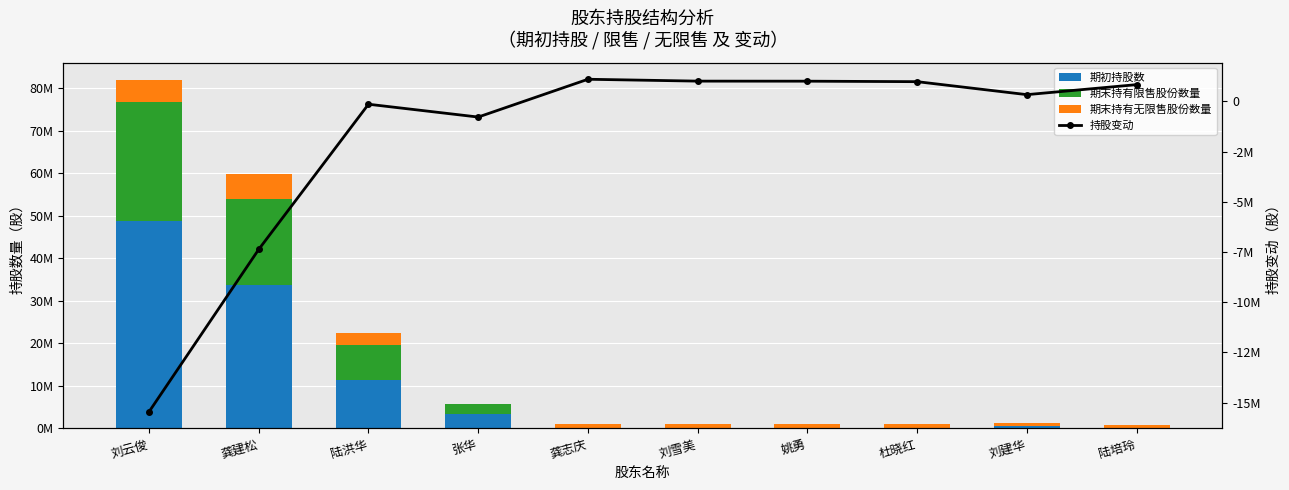

Which category has the highest value in the 期末持有无限售股份数量 series?

龚建松